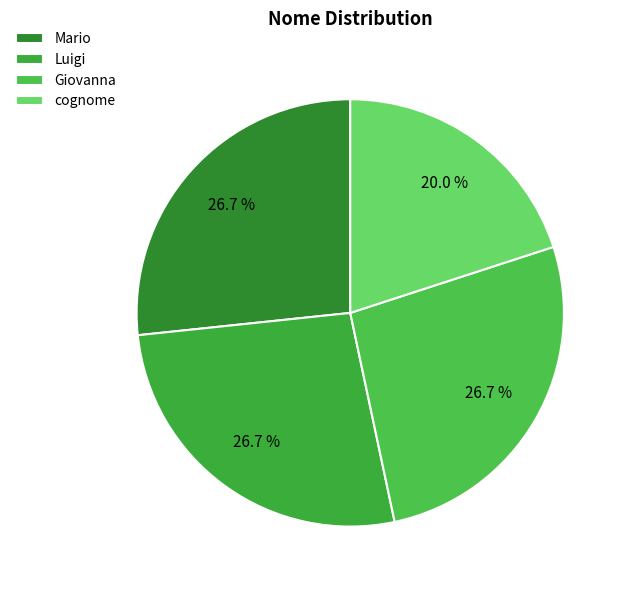

To the nearest percent, what is the average slice percentage?

25%